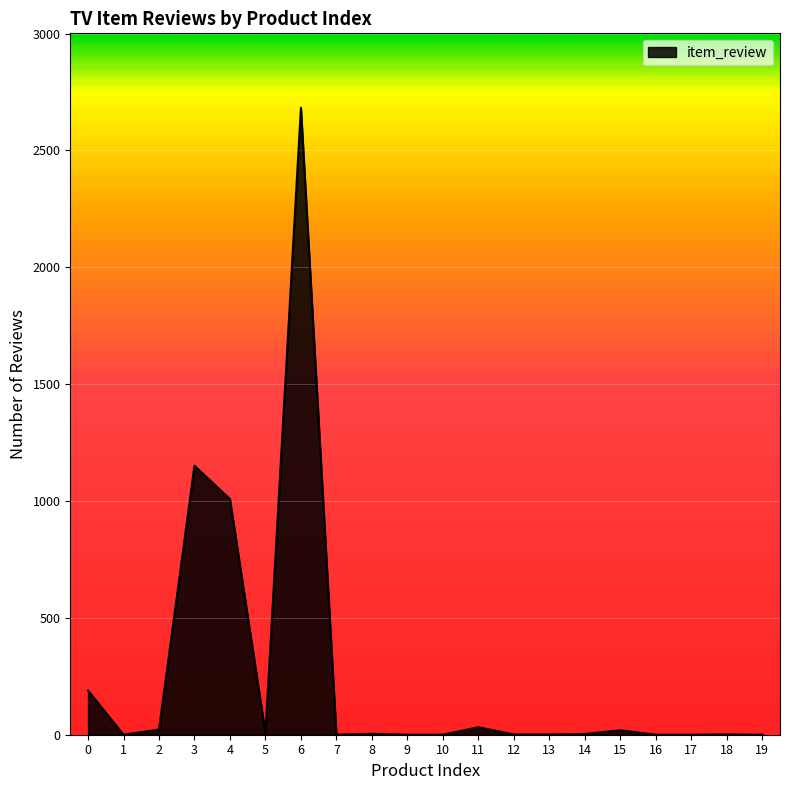

What is the maximum value shown in the chart?

2683